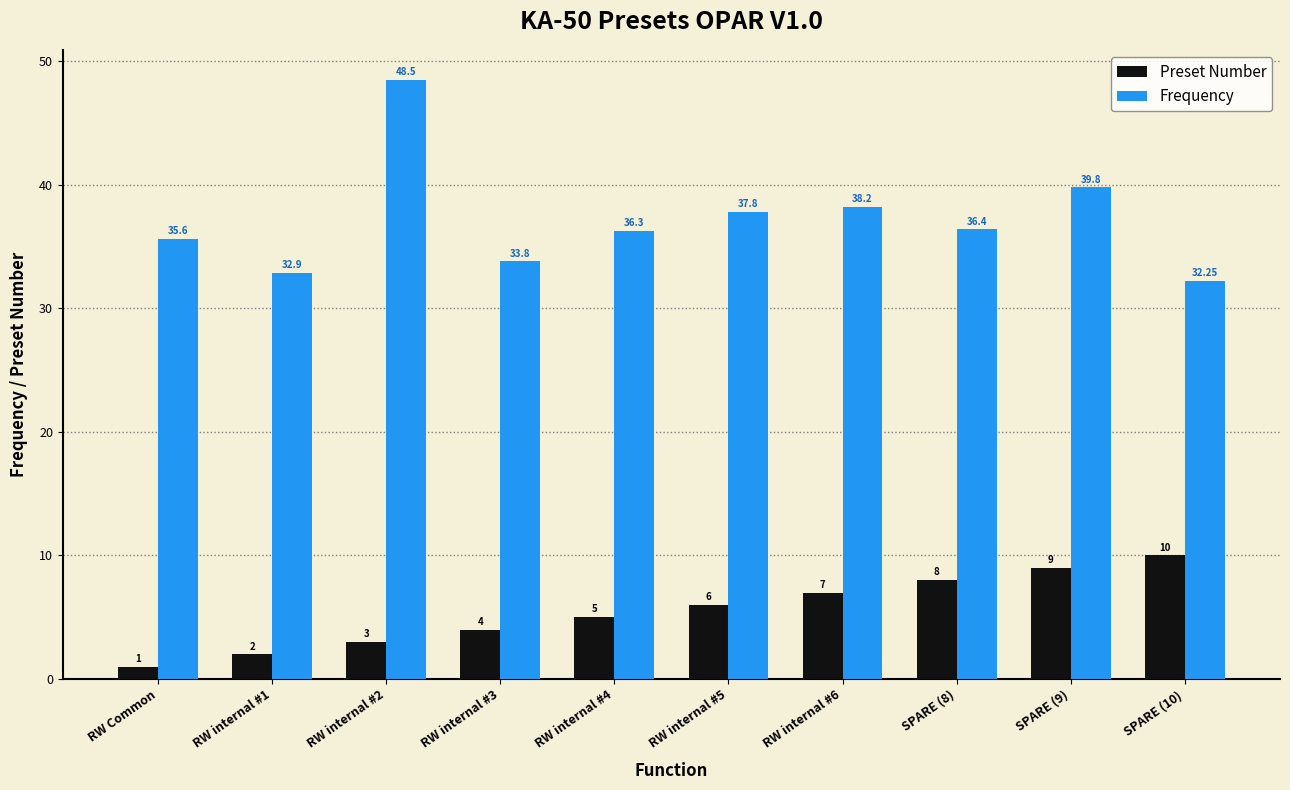

At which category is the sum across all series the highest?

RW internal #2